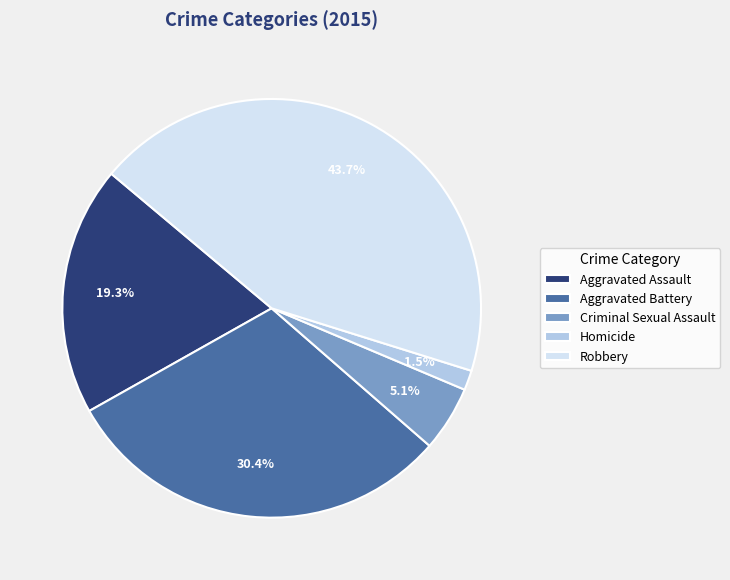

Do Homicide and Robbery together represent more than half of the pie?

No